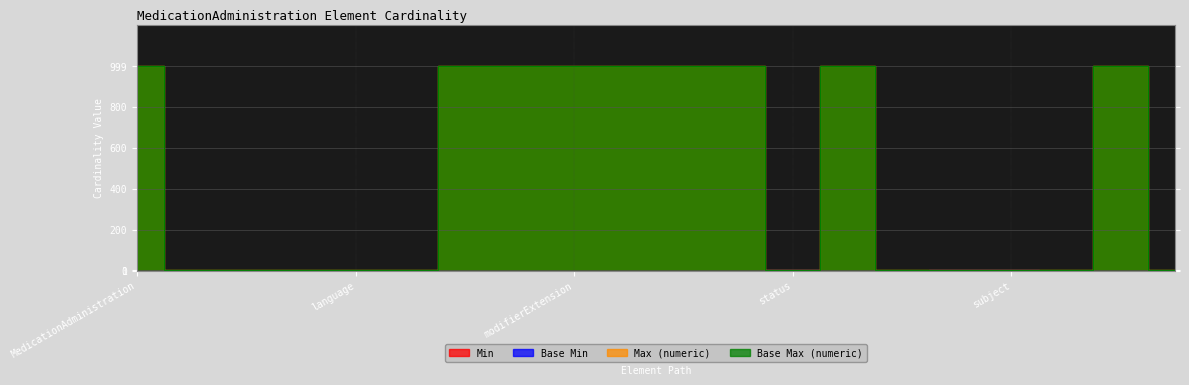

How many positive values does the Base Min series have?

3